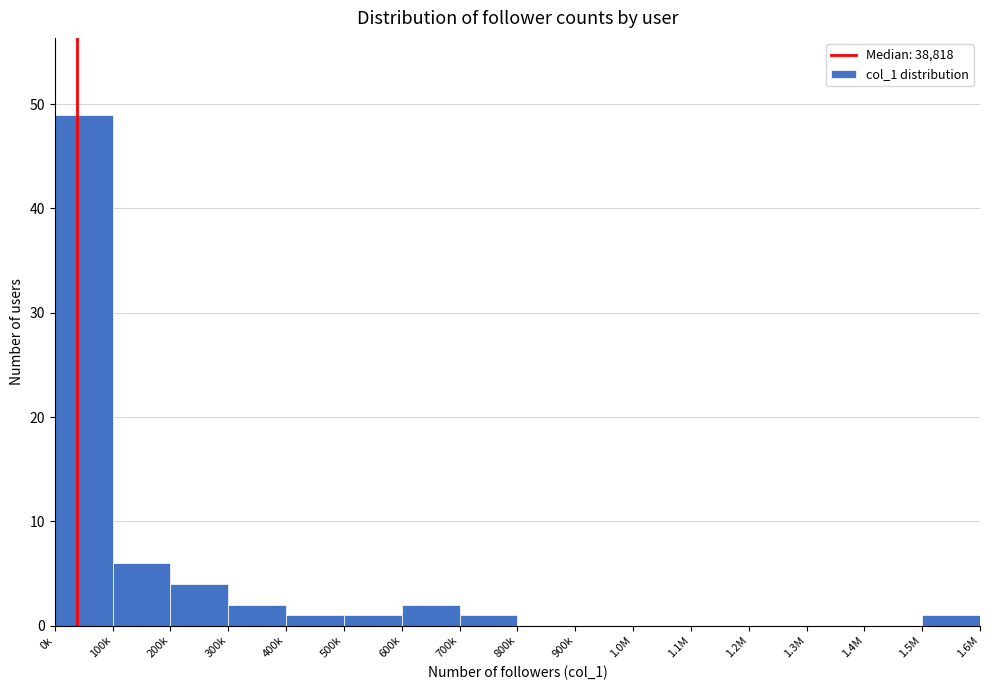

Reading left to right, what are all the values shown in this chart?

0k=49	100k=6	200k=4	300k=2	400k=1	500k=1	600k=2	700k=1	800k=0	900k=0	1.0M=0	1.1M=0	1.2M=0	1.3M=0	1.4M=0	1.5M=1